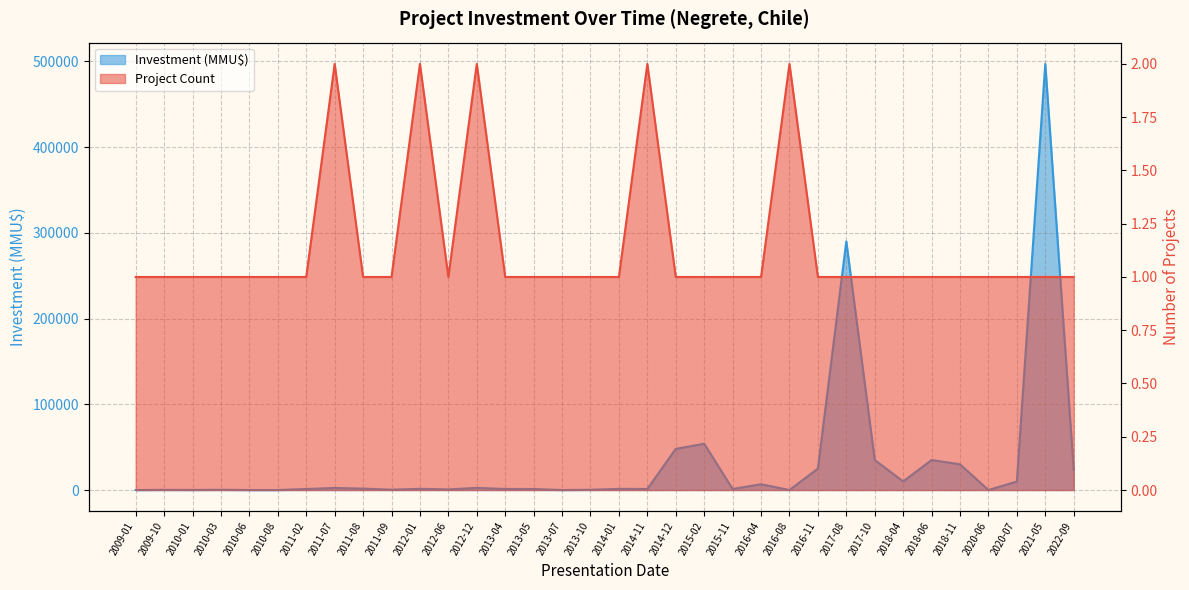

Is the value of Project Count at 2018-04 greater than the value of Investment (MMU$) at 2012-01?

No